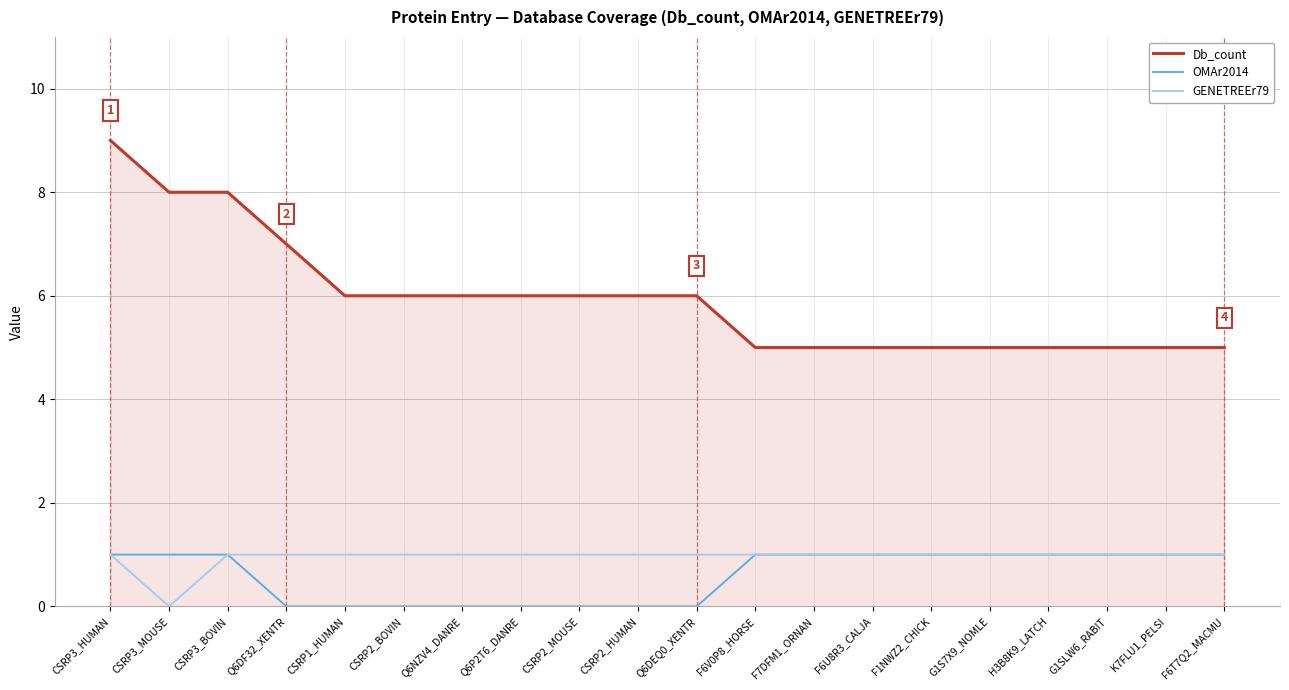

Reading left to right, list all the values displayed in this chart.

Db_count: CSRP3_HUMAN=9	CSRP3_MOUSE=8	CSRP3_BOVIN=8	Q6DF32_XENTR=7	CSRP1_HUMAN=6	CSRP2_BOVIN=6	Q6NZV4_DANRE=6	Q6P2T6_DANRE=6	CSRP2_MOUSE=6	CSRP2_HUMAN=6	Q6DEQ0_XENTR=6	F6V0P8_HORSE=5	F7DFM1_ORNAN=5	F6U8R3_CALJA=5	F1NWZ2_CHICK=5	G1S7X9_NOMLE=5	H3B8K9_LATCH=5	G1SLW6_RABIT=5	K7FLU1_PELSI=5	F6T7Q2_MACMU=5
OMAr2014: CSRP3_HUMAN=1	CSRP3_MOUSE=1	CSRP3_BOVIN=1	Q6DF32_XENTR=0	CSRP1_HUMAN=0	CSRP2_BOVIN=0	Q6NZV4_DANRE=0	Q6P2T6_DANRE=0	CSRP2_MOUSE=0	CSRP2_HUMAN=0	Q6DEQ0_XENTR=0	F6V0P8_HORSE=1	F7DFM1_ORNAN=1	F6U8R3_CALJA=1	F1NWZ2_CHICK=1	G1S7X9_NOMLE=1	H3B8K9_LATCH=1	G1SLW6_RABIT=1	K7FLU1_PELSI=1	F6T7Q2_MACMU=1
GENETREEr79: CSRP3_HUMAN=1	CSRP3_MOUSE=0	CSRP3_BOVIN=1	Q6DF32_XENTR=1	CSRP1_HUMAN=1	CSRP2_BOVIN=1	Q6NZV4_DANRE=1	Q6P2T6_DANRE=1	CSRP2_MOUSE=1	CSRP2_HUMAN=1	Q6DEQ0_XENTR=1	F6V0P8_HORSE=1	F7DFM1_ORNAN=1	F6U8R3_CALJA=1	F1NWZ2_CHICK=1	G1S7X9_NOMLE=1	H3B8K9_LATCH=1	G1SLW6_RABIT=1	K7FLU1_PELSI=1	F6T7Q2_MACMU=1